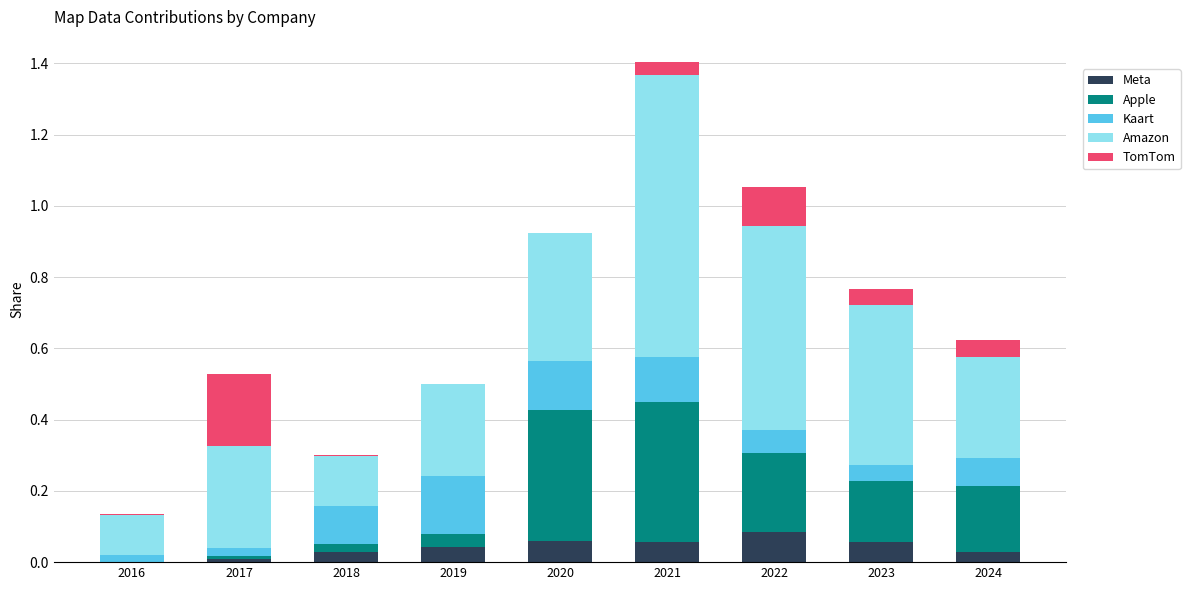

Which series has the widest spread of values?

Amazon